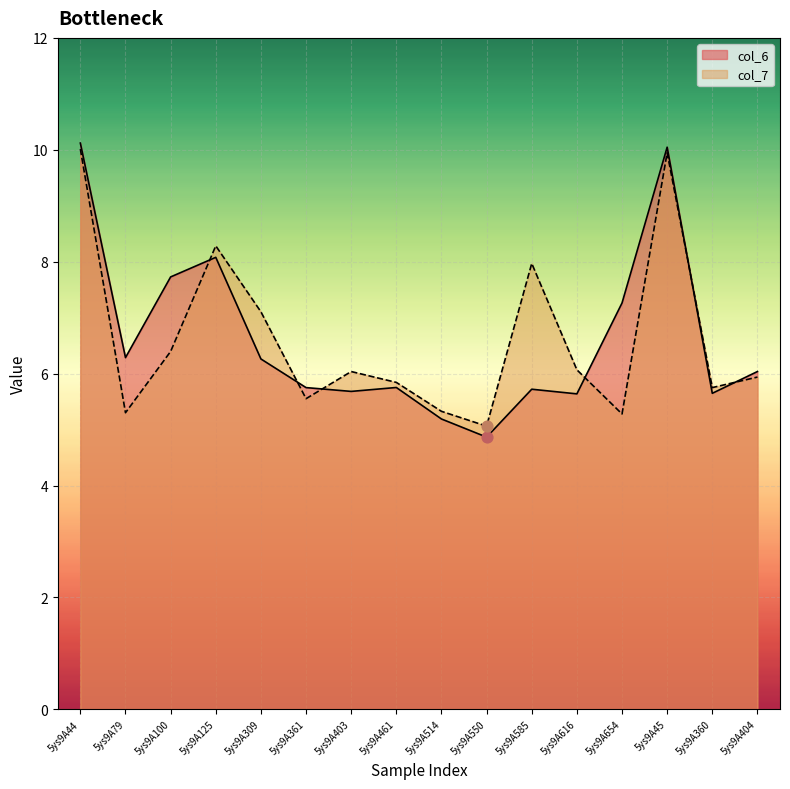

Which series has the largest Y range (max minus min)?

col_6